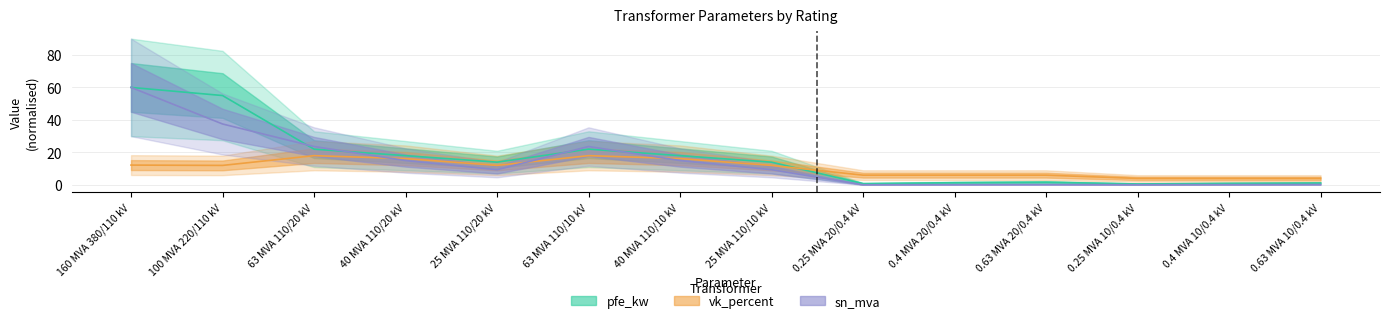

The value of vk_percent at 25 MVA 110/10 kV is 12.0. True or false?

True